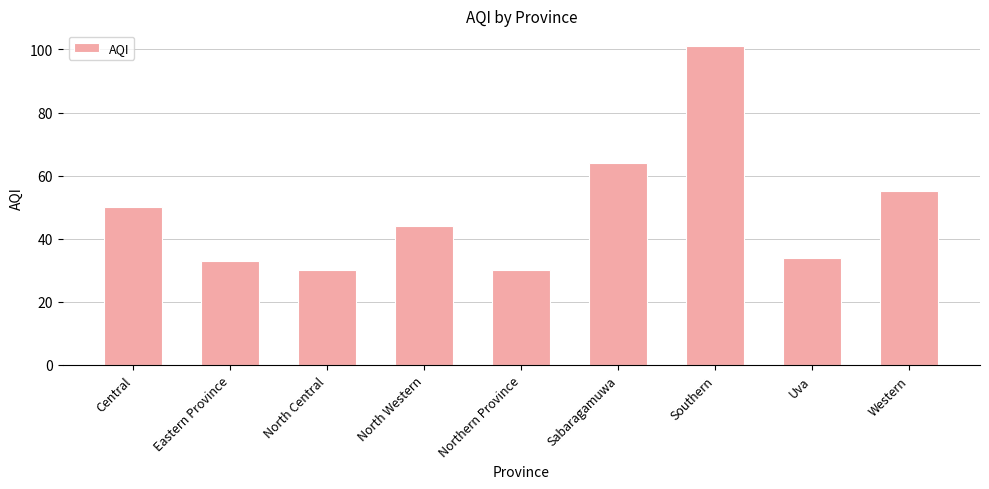

What is the sum of the values at Sabaragamuwa and Western?

119